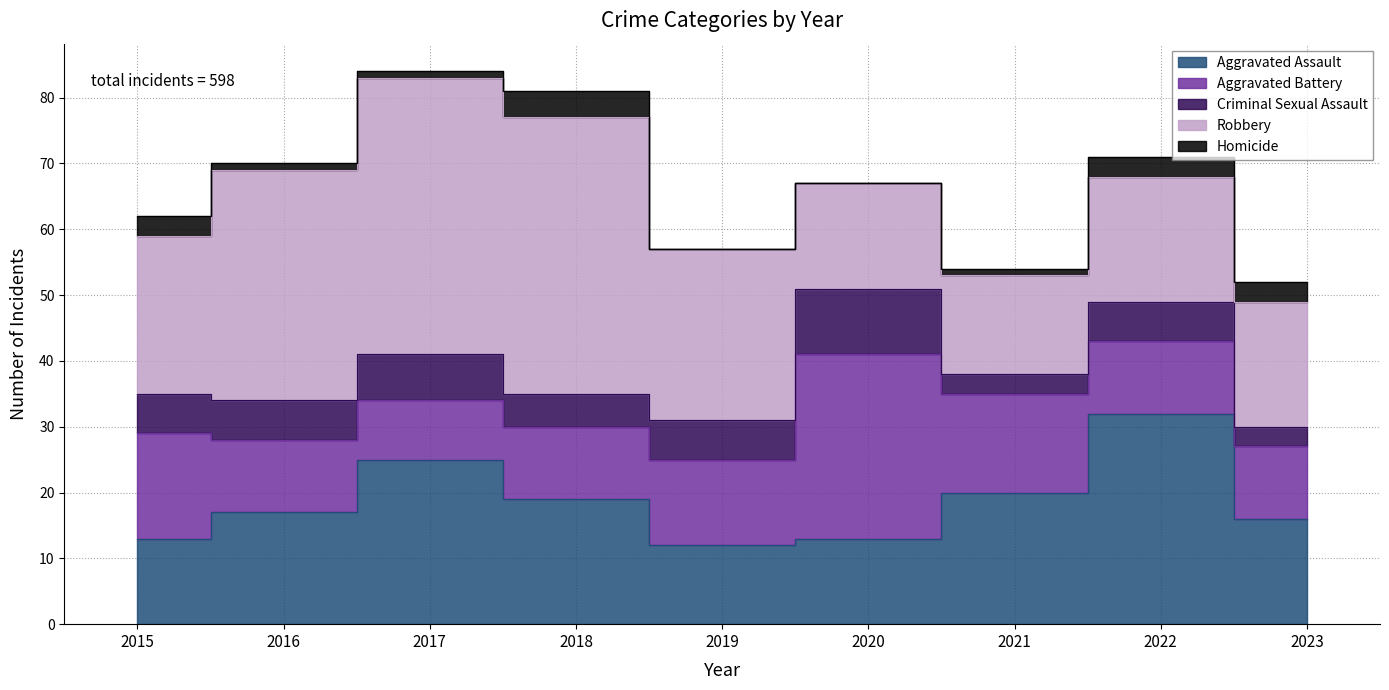

Count the number of categories in the chart.

9